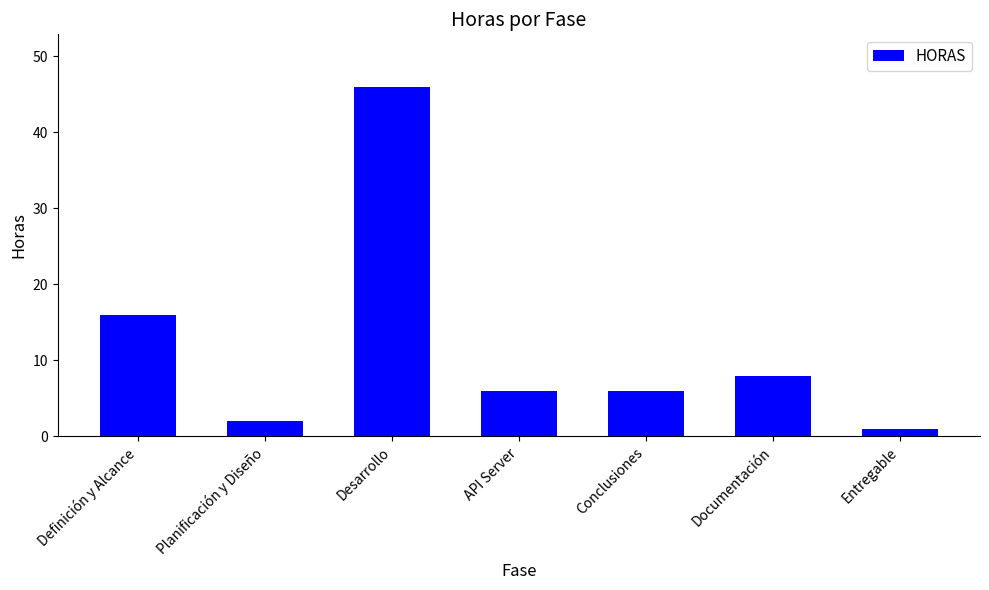

What is the sum of the values at Entregable and Documentación?

9